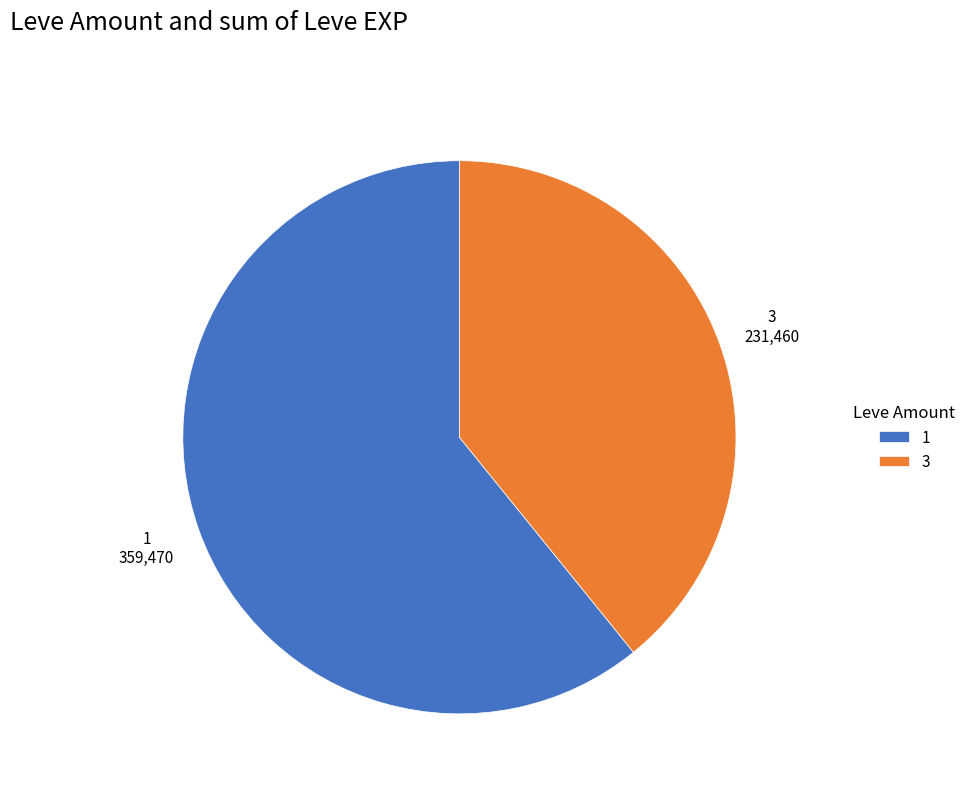

Rank the categories by value from lowest to highest.

3, 1